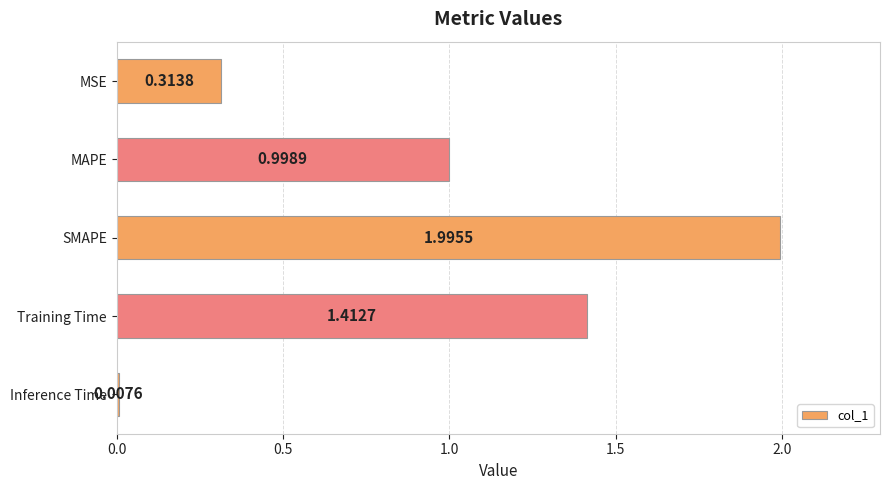

Rank the categories by value from highest to lowest.

SMAPE, Training Time, MAPE, MSE, Inference Time